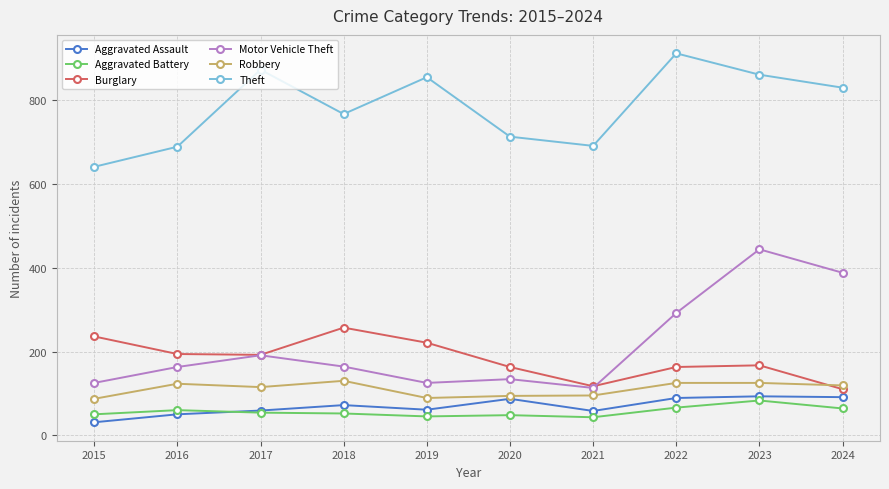

Rank the series at 2022 from highest to lowest value.

Theft, Motor Vehicle Theft, Burglary, Robbery, Aggravated Assault, Aggravated Battery